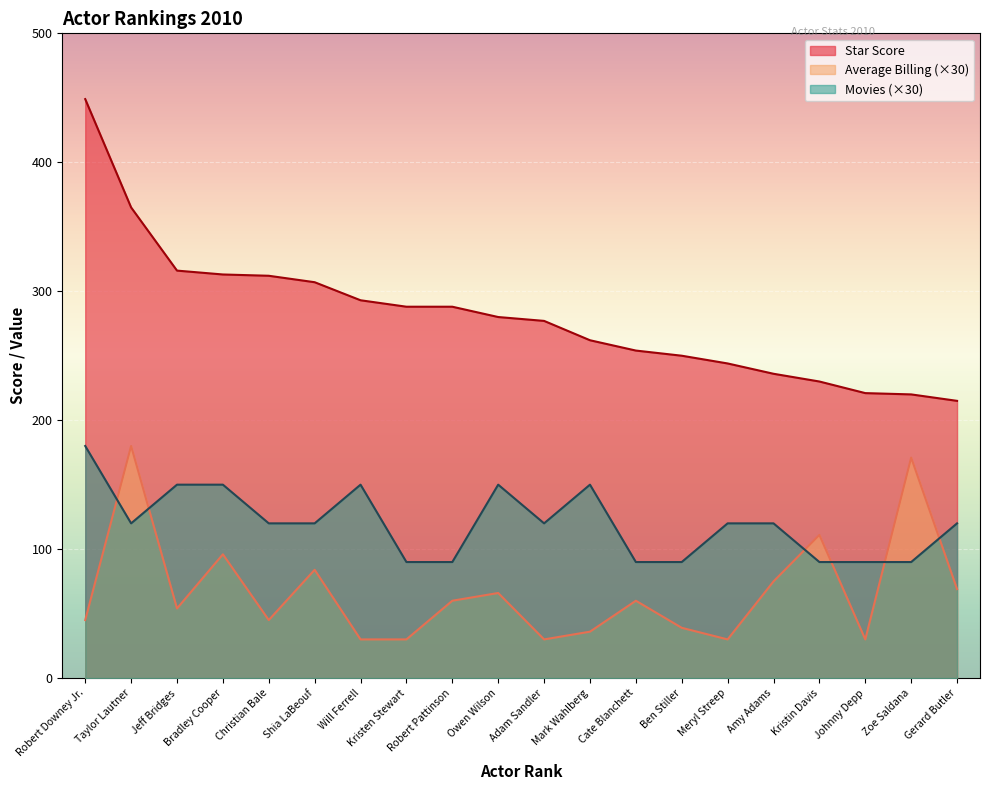

List the series in order of their overall mean, lowest first.

Average Billing (×30), Movies (×30), Star Score